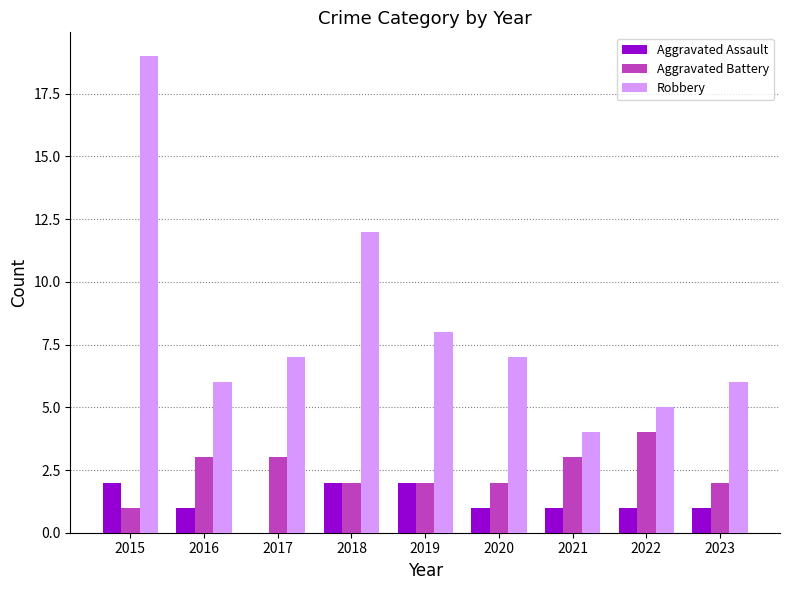

Which series has the largest total across all categories?

Robbery